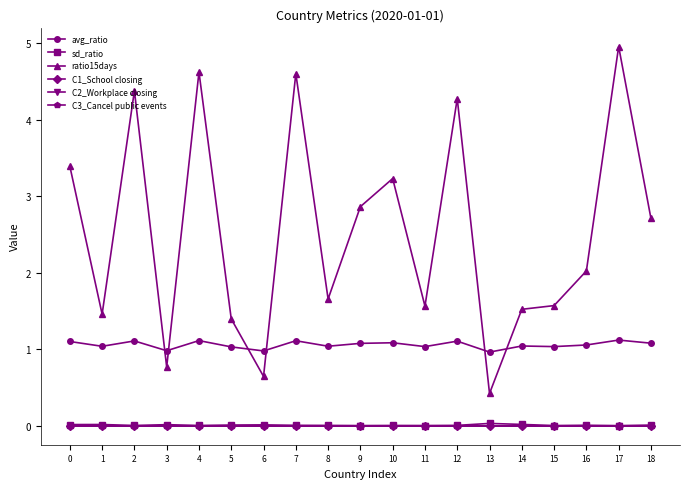

At which category does sd_ratio reach its first local peak?

1